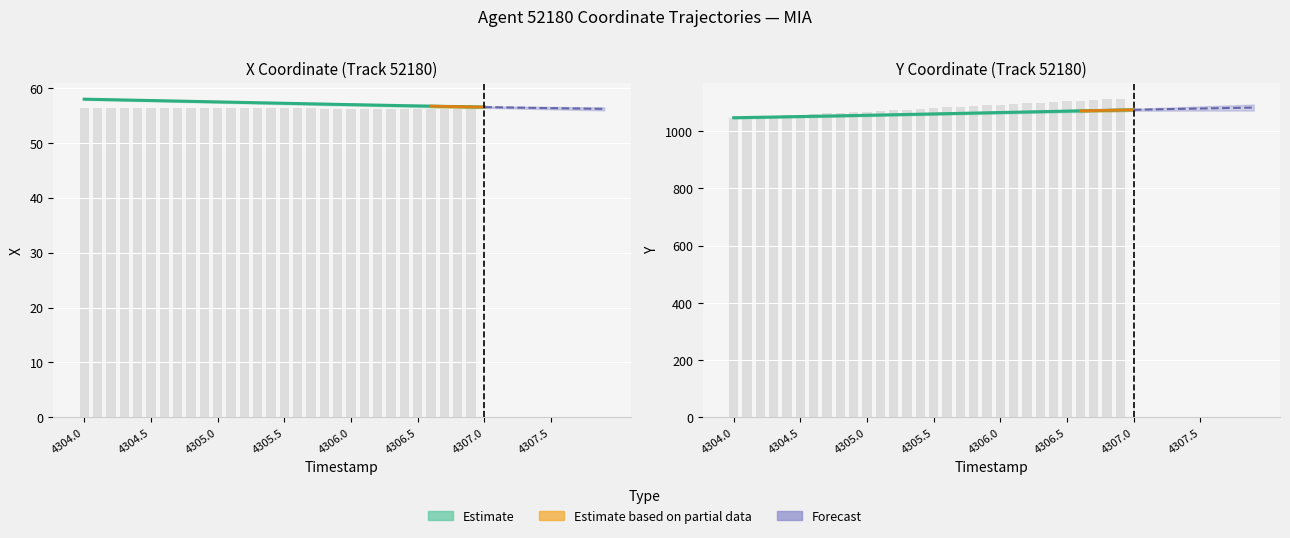

Which series has the widest spread of values?

Y